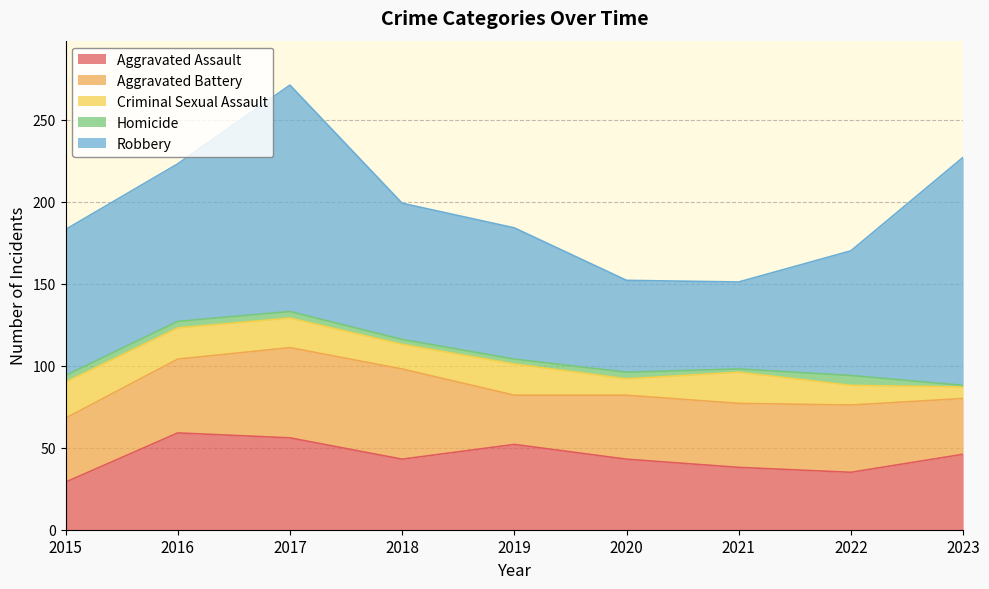

Which category has the highest value in the Aggravated Assault series?

2016